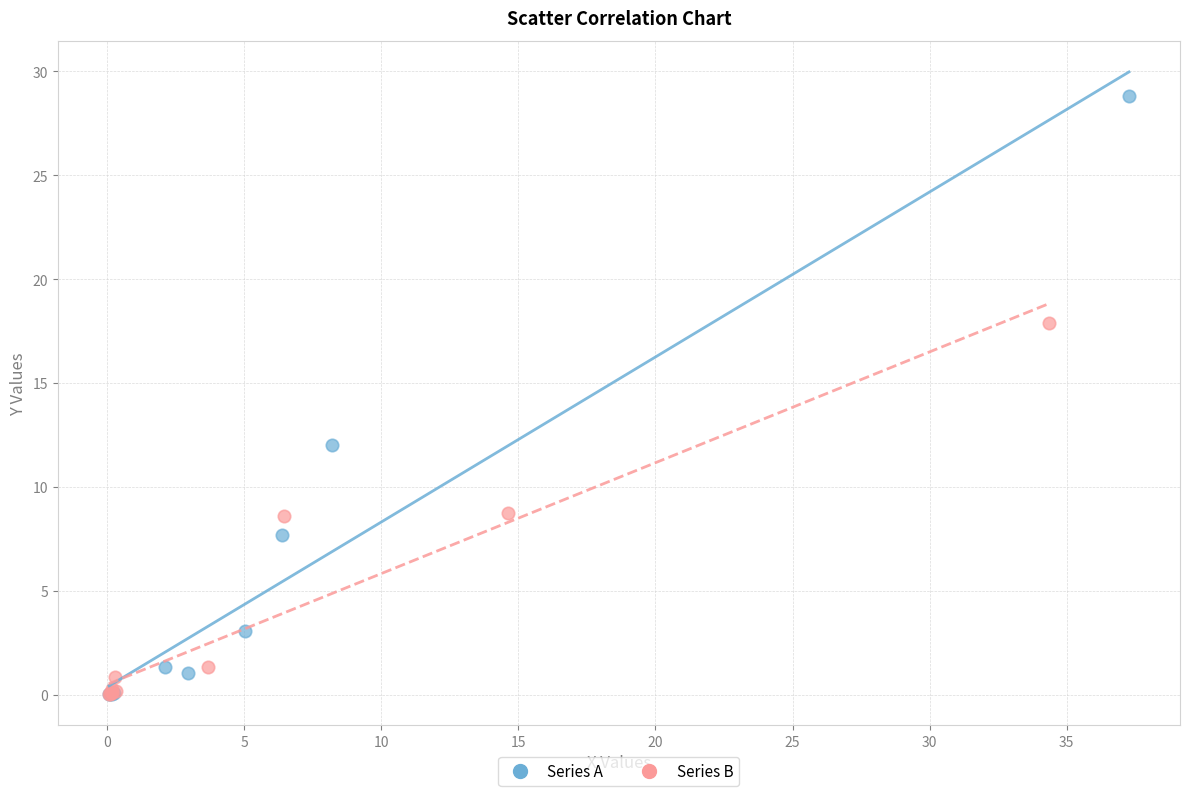

Which series has the widest spread of Y values?

Series A